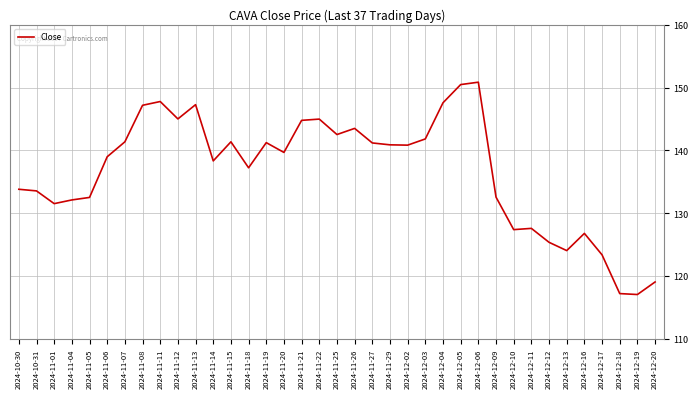

What is the average value?

136.7